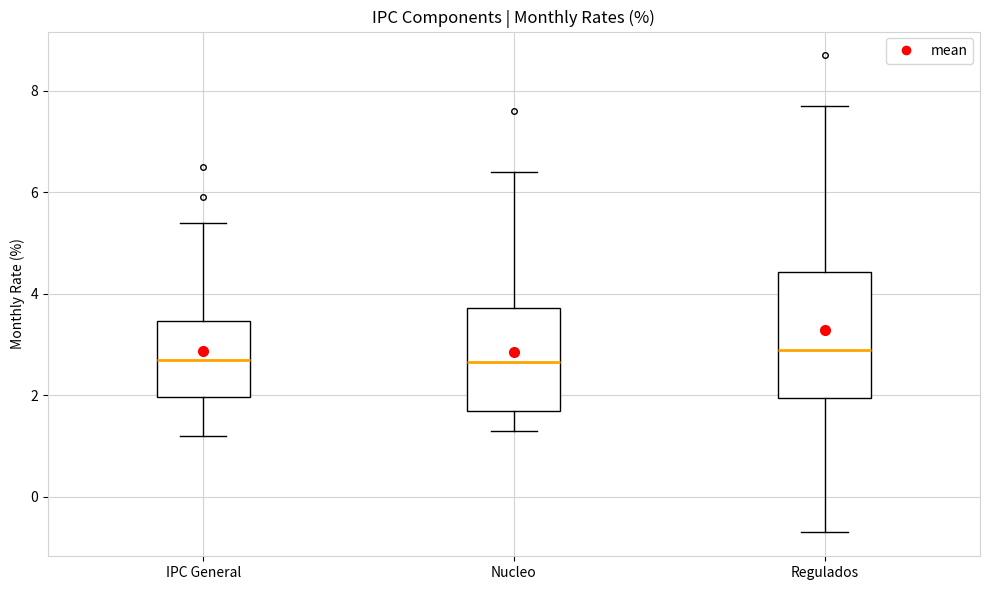

Reading left to right, transcribe this box plot: for each box, give where its median line is, the range the box spans, and where its two whiskers end, as read against the y-axis. The values are not printed on the chart, so give them approximately, as read against the axis.

IPC General: median 2.8, box 2.0 to 3.4, whiskers 1.2 to 5.4
Nucleo: median 2.6, box 1.8 to 3.8, whiskers 1.4 to 6.4
Regulados: median 3.0, box 2.0 to 4.4, whiskers -0.6 to 7.8